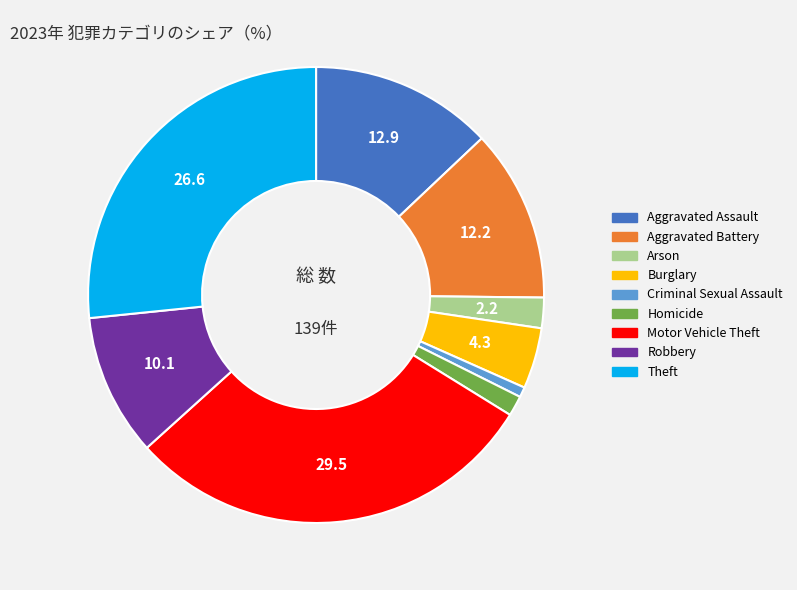

True or false: Robbery accounts for 15% of the total.

False